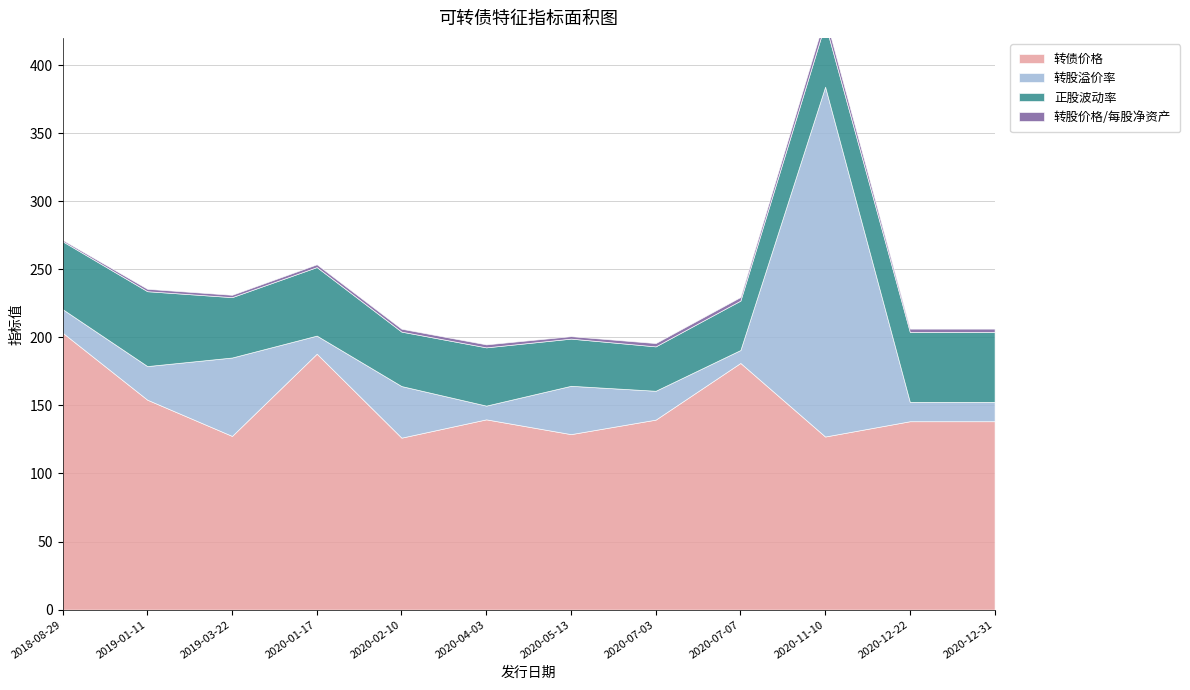

What is the average value of the 正股波动率 series?

44.6